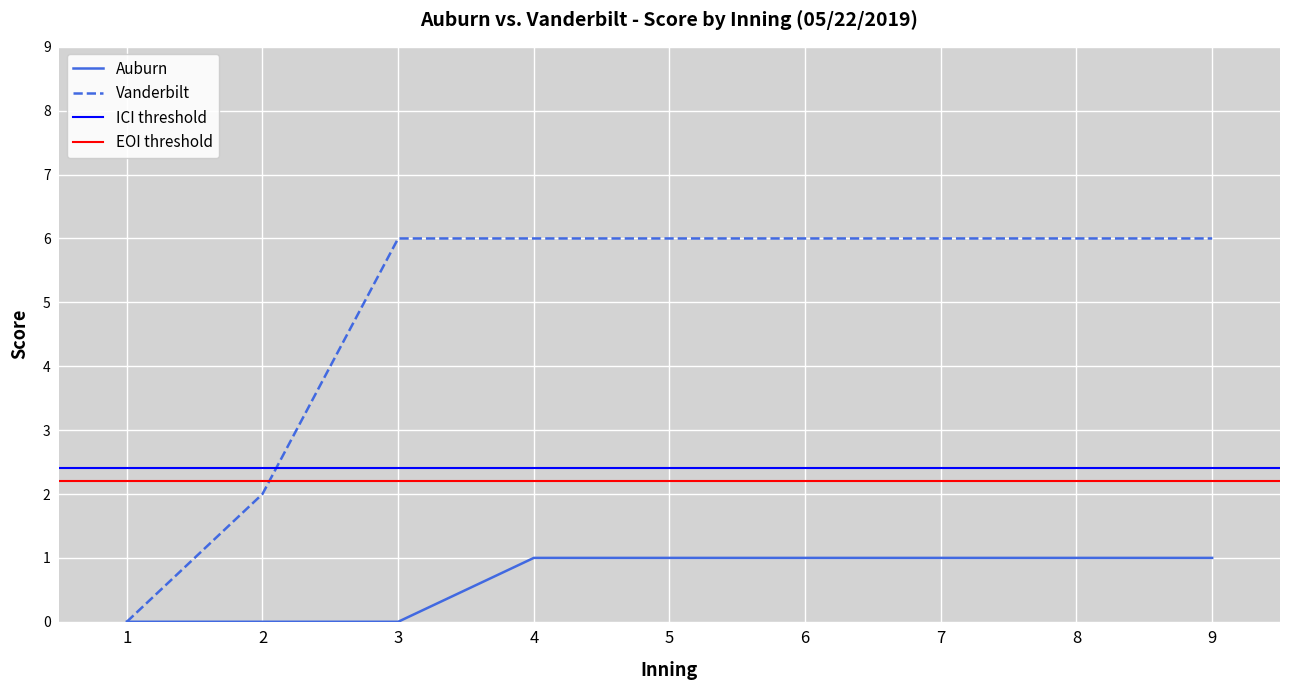

Does the chart display data point markers on the line(s)?

No